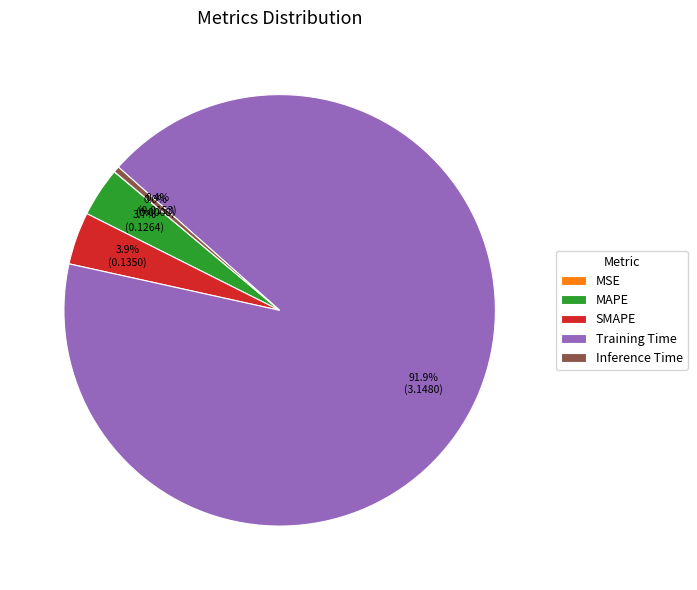

Does Training Time represent more than half of the total?

Yes